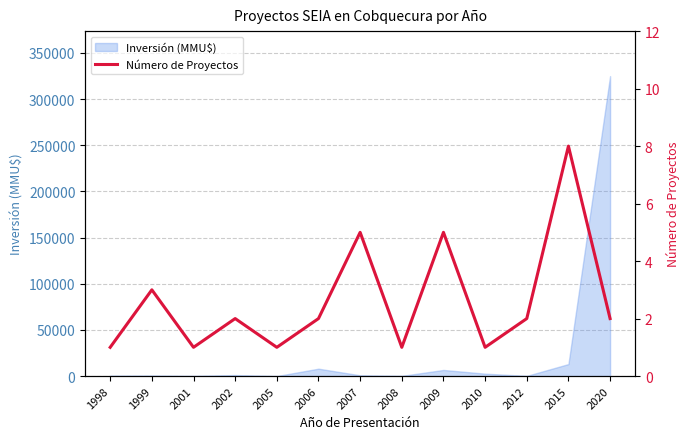

Reading left to right, transcribe all the data shown in this chart.

1998=1	1999=3	2001=1	2002=2	2005=1	2006=2	2007=5	2008=1	2009=5	2010=1	2012=2	2015=8	2020=2